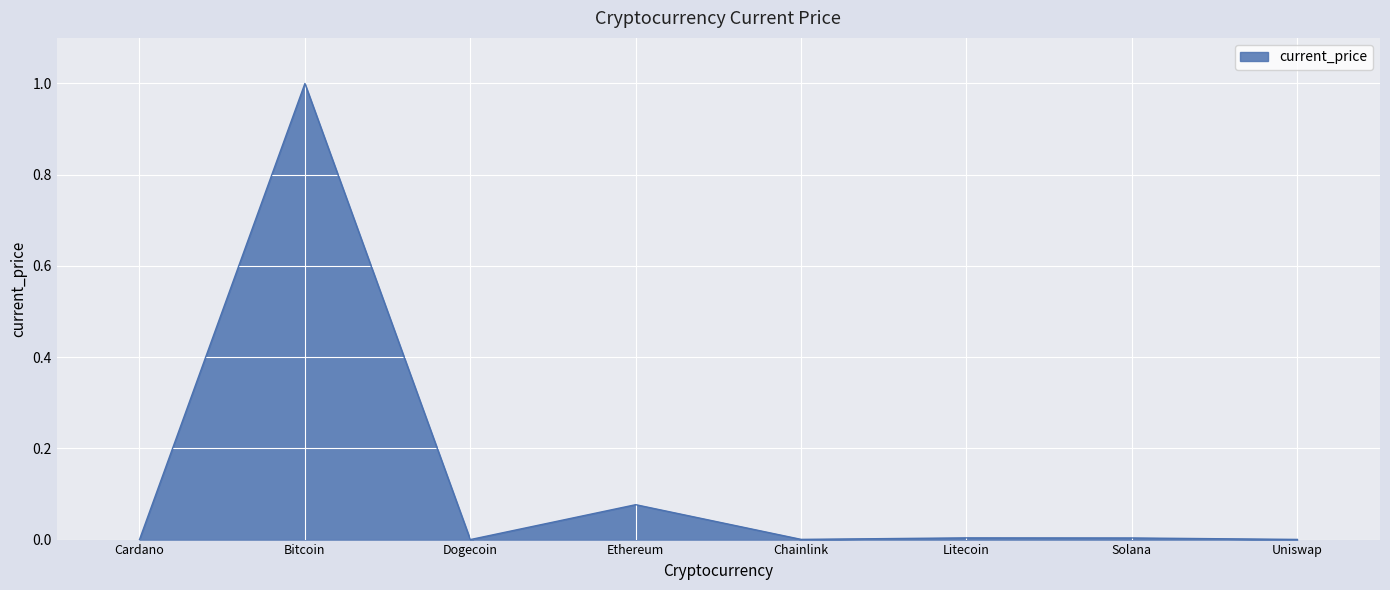

True or false: the data has more than 2 interior local peaks.

True